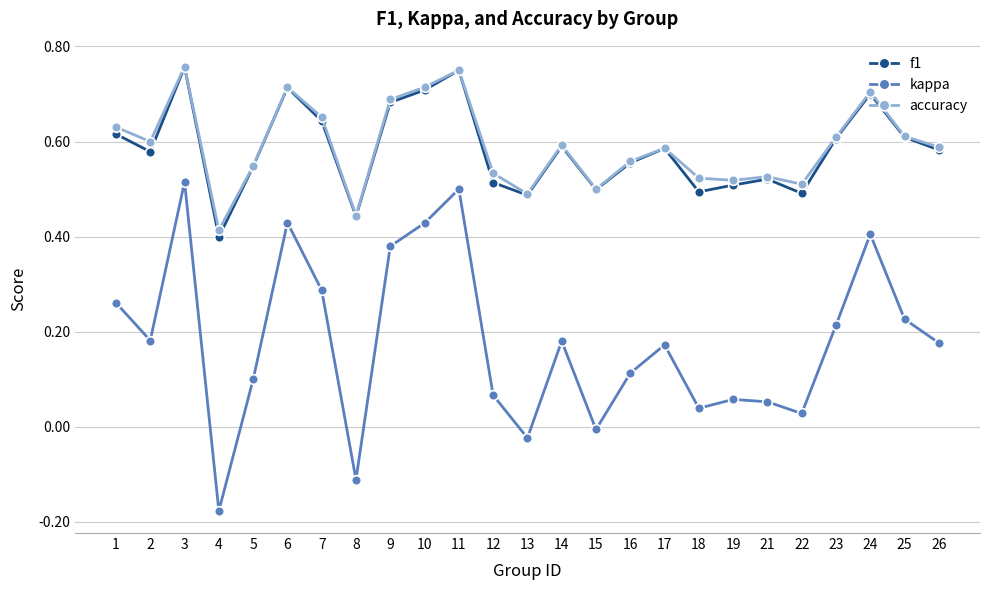

What is the sum of all f1 values?

14.6